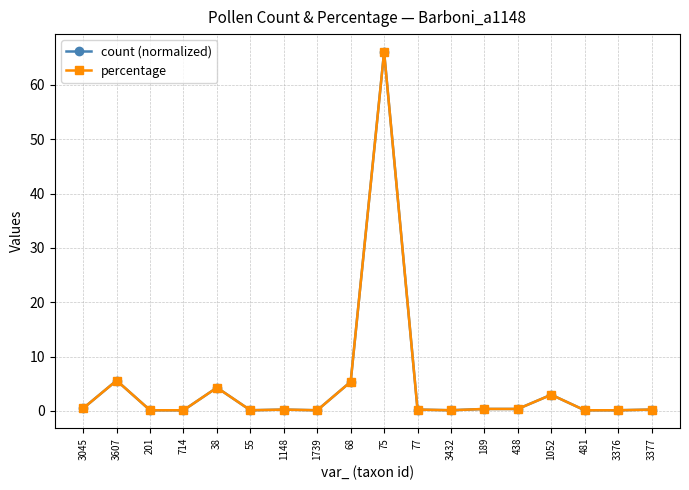

Reading left to right, list all the values displayed in this chart.

count (normalized): 3045=0.5	3607=5.6	201=0.1	714=0.1	38=4.3	55=0.1	1148=0.2	1739=0.1	68=5.4	75=66.1	77=0.2	3432=0.1	189=0.4	438=0.4	1052=3.0	481=0.1	3376=0.1	3377=0.2
percentage: 3045=0.5	3607=5.6	201=0.1	714=0.1	38=4.3	55=0.1	1148=0.2	1739=0.1	68=5.4	75=66.1	77=0.2	3432=0.1	189=0.4	438=0.4	1052=3.0	481=0.1	3376=0.1	3377=0.2